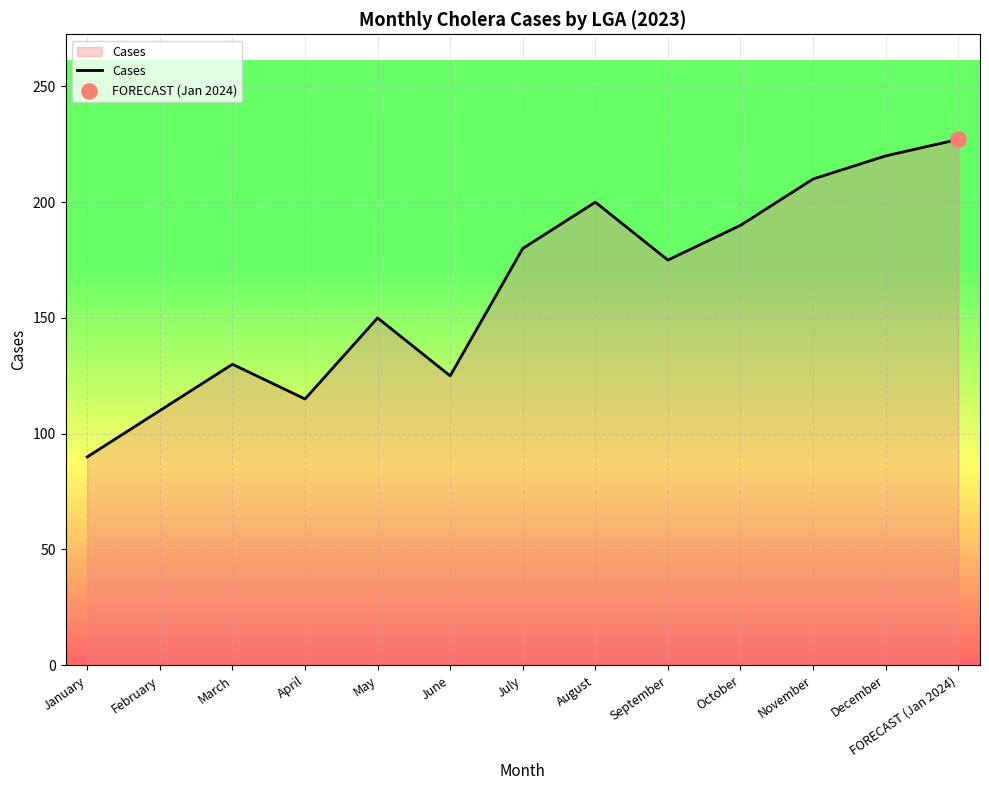

Which has a higher value, FORECAST (Jan 2024) or November?

FORECAST (Jan 2024)